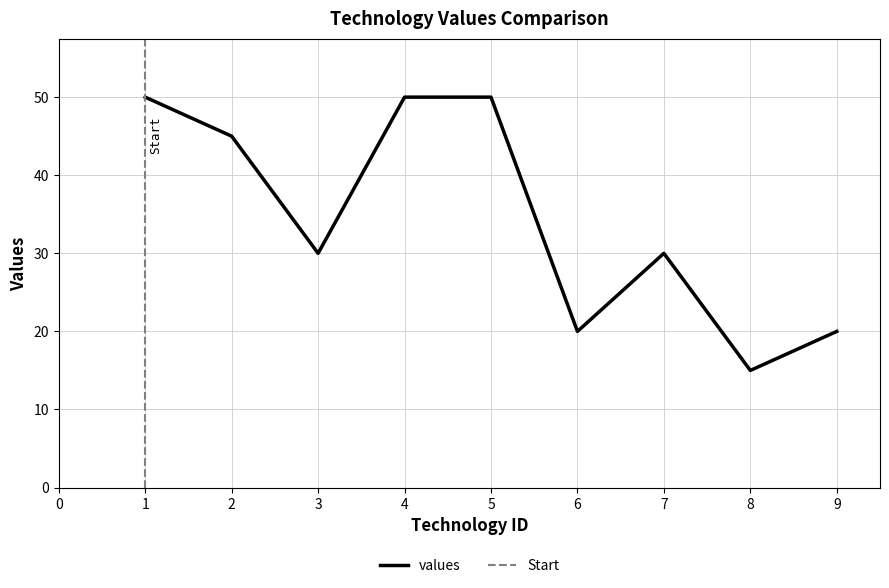

The value of values at 1 is 50. True or false?

True